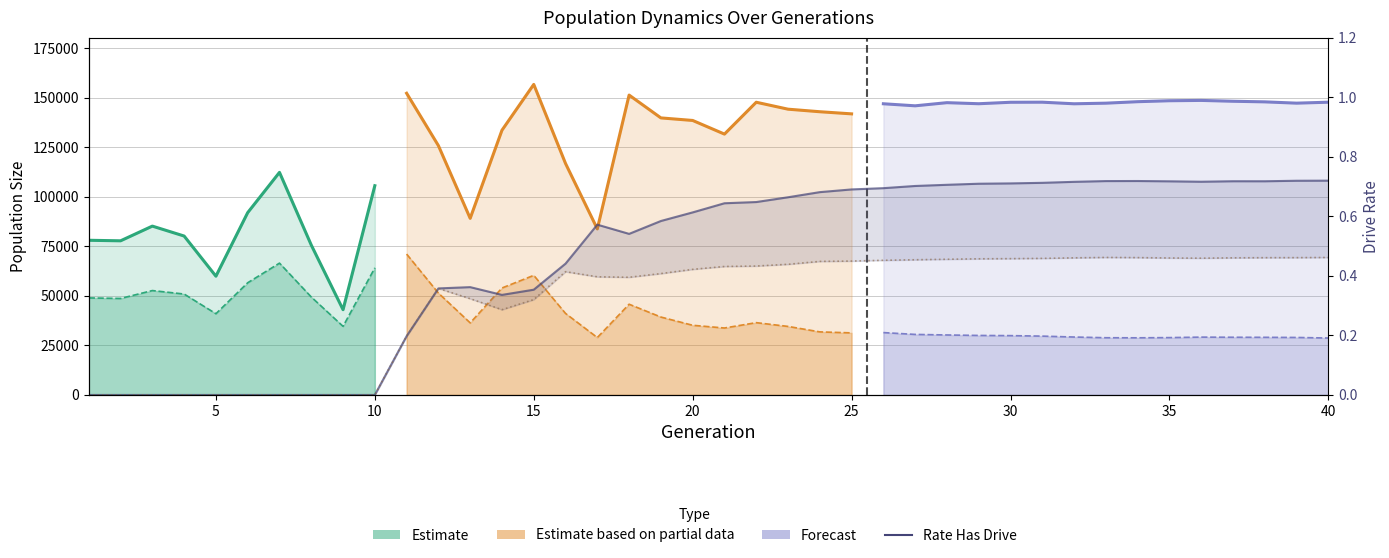

True or false: rate_dr has a value of 0.7 at 17.

False